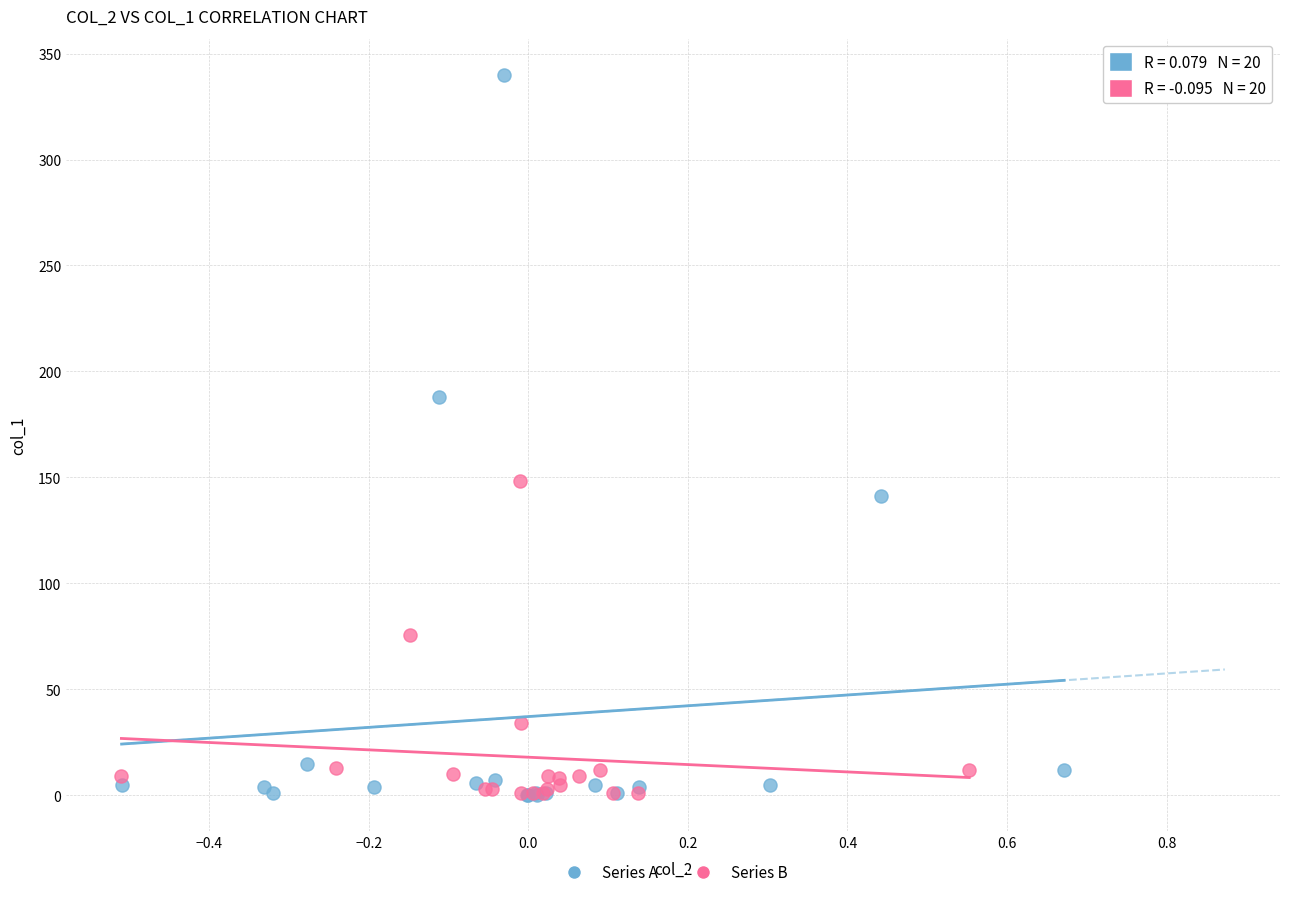

Which series contains the highest Y value?

Series A